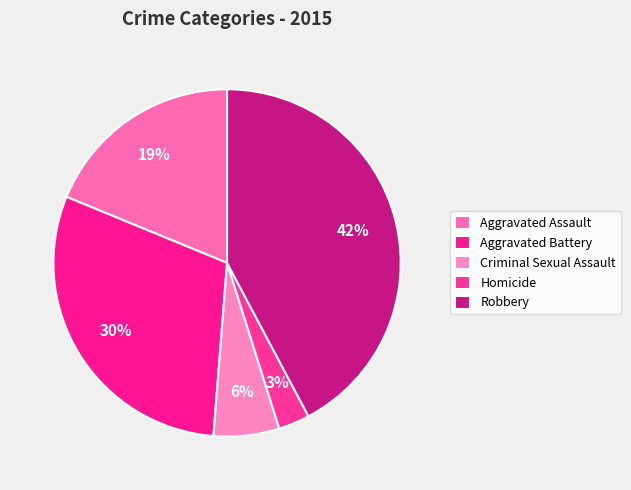

What is the largest slice in the pie chart?

Robbery